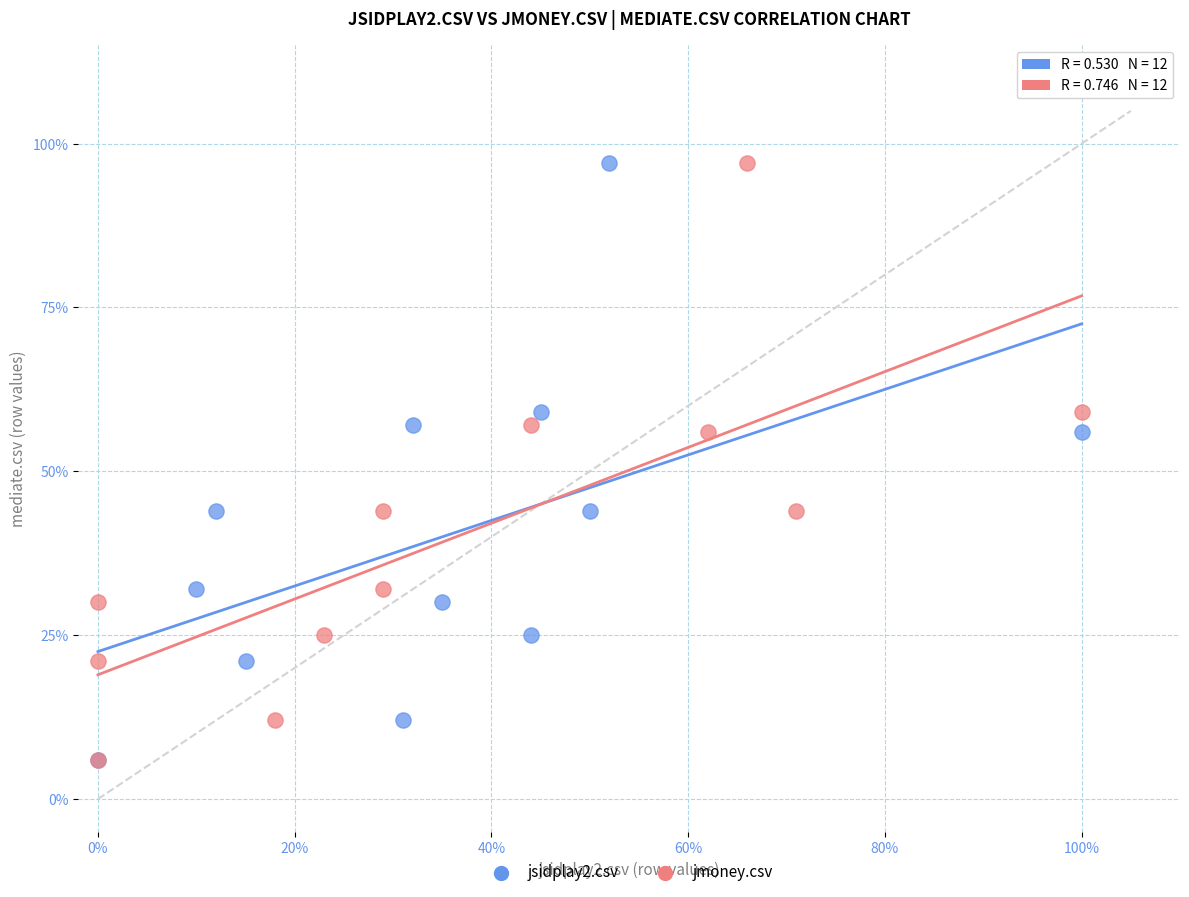

What are all the series names shown in the legend?

jsidplay2.csv, jmoney.csv